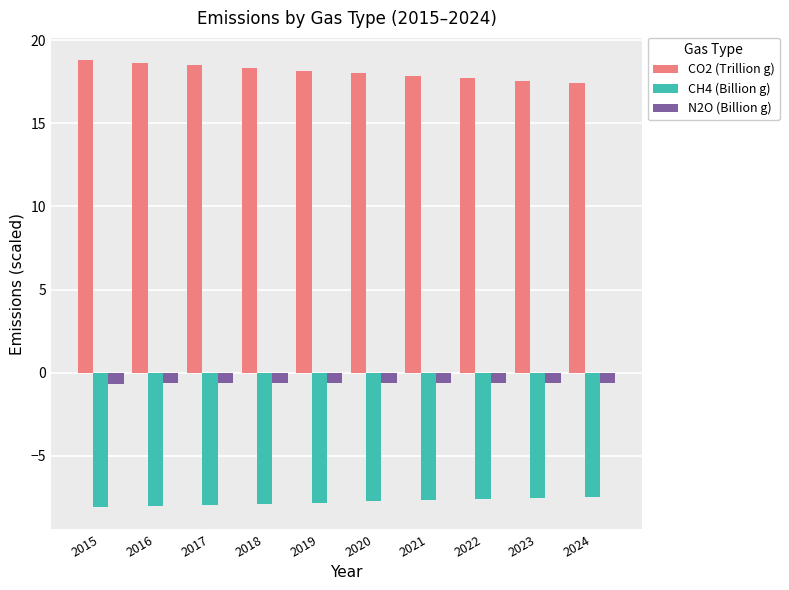

Rank the series at 2017 from lowest to highest value.

CH4 (Billion g), N2O (Billion g), CO2 (Trillion g)